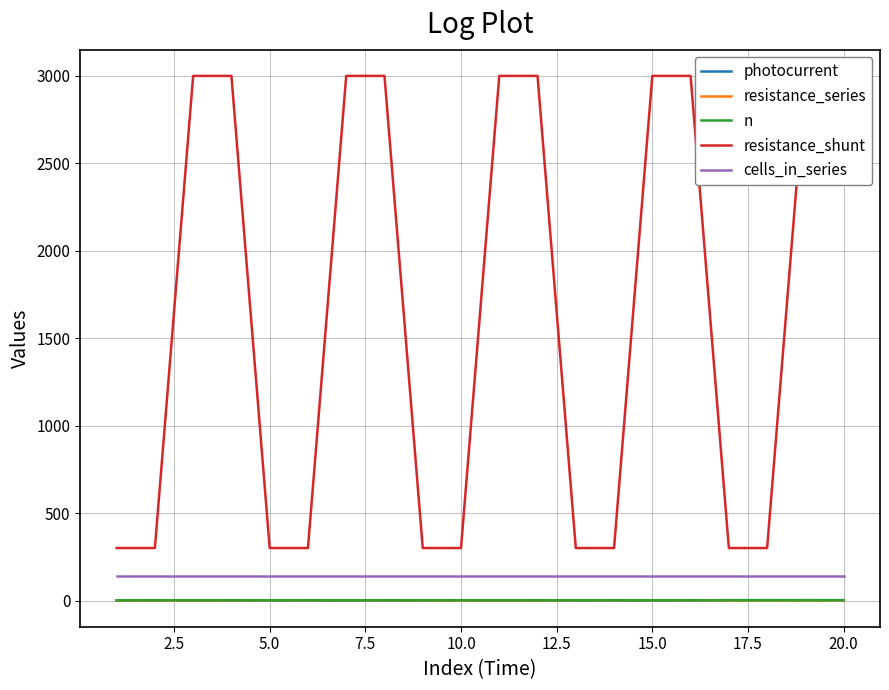

What are all the series names shown in the legend?

photocurrent, resistance_series, n, resistance_shunt, cells_in_series